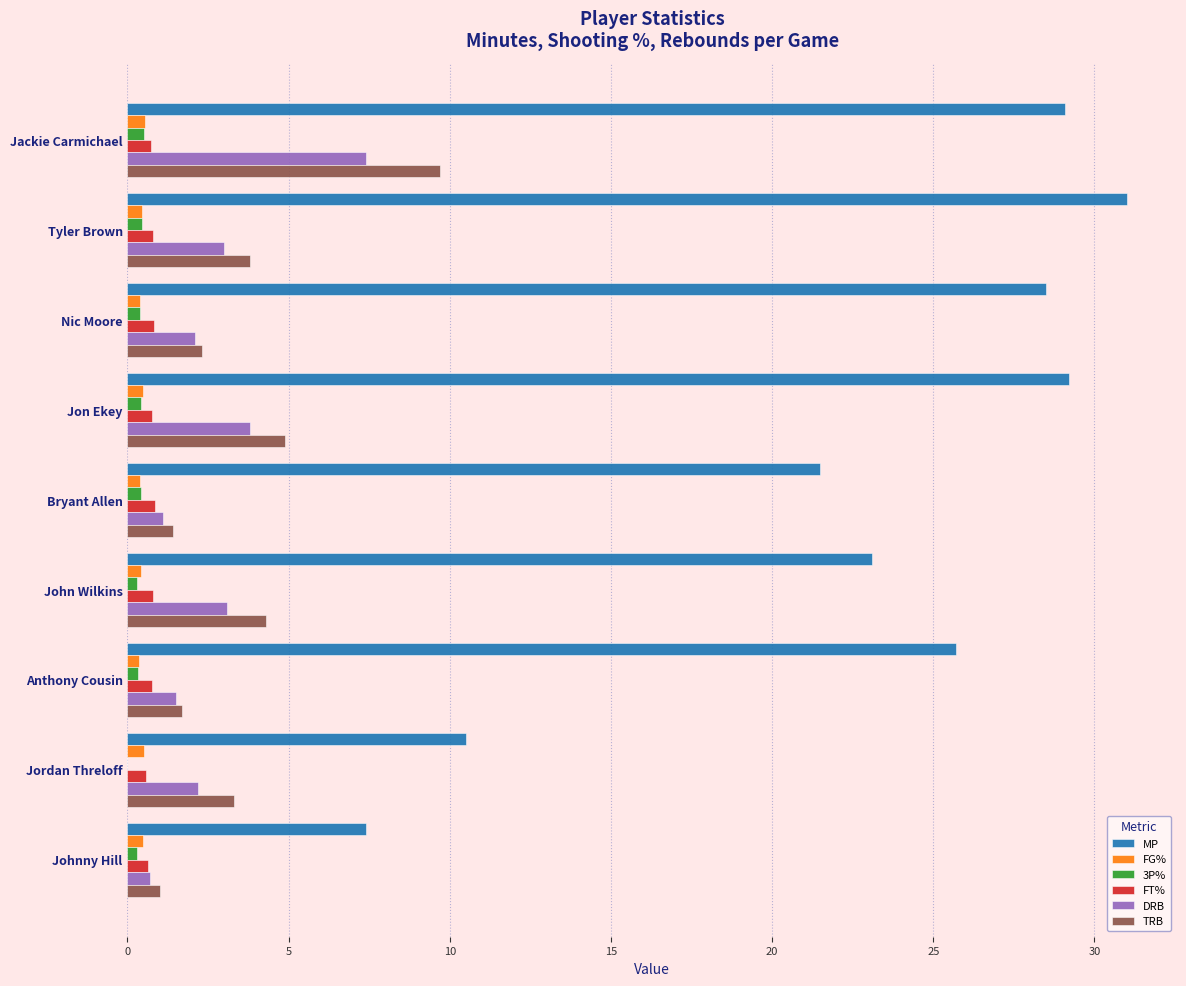

What is the greatest value displayed?

31.0